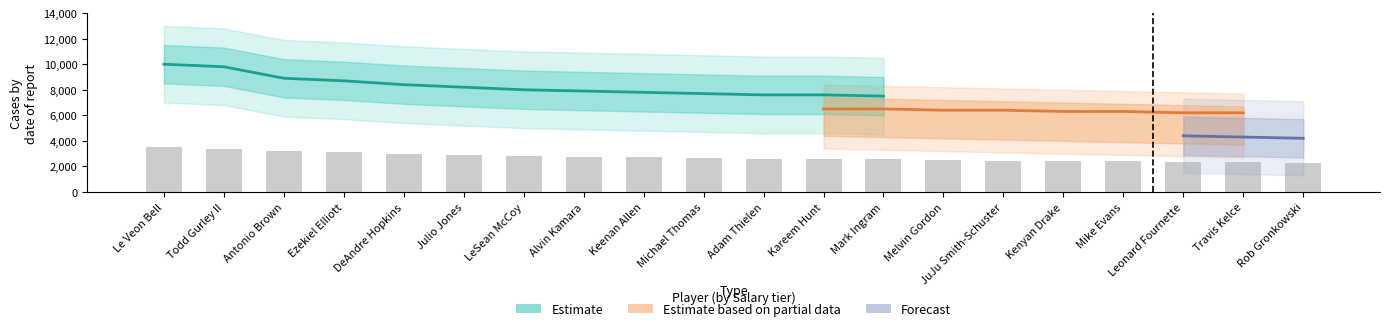

What is the sum of the Estimate values at Mark Ingram and LeSean McCoy?

15500